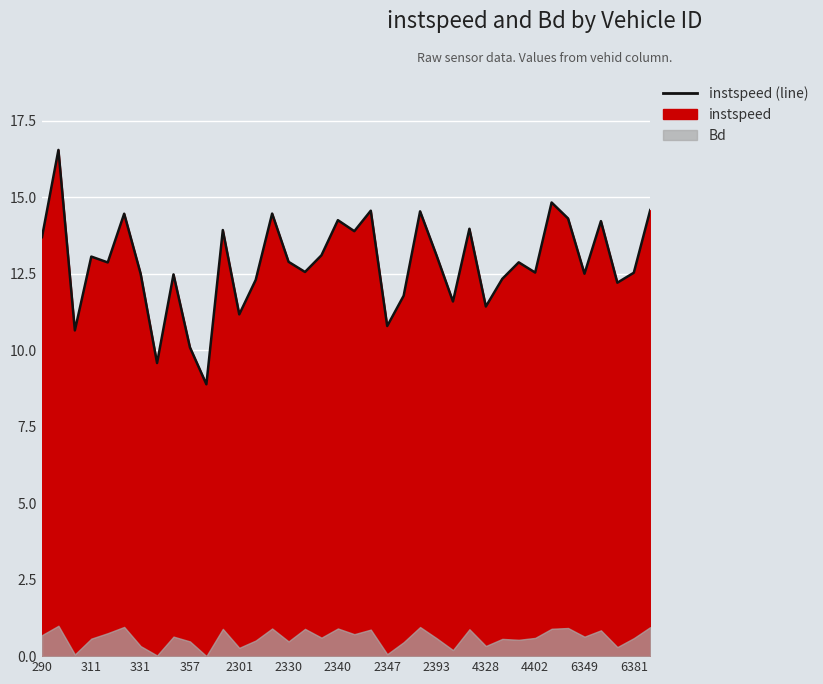

How many interior local peaks (higher than both neighbors) does the data have?

13